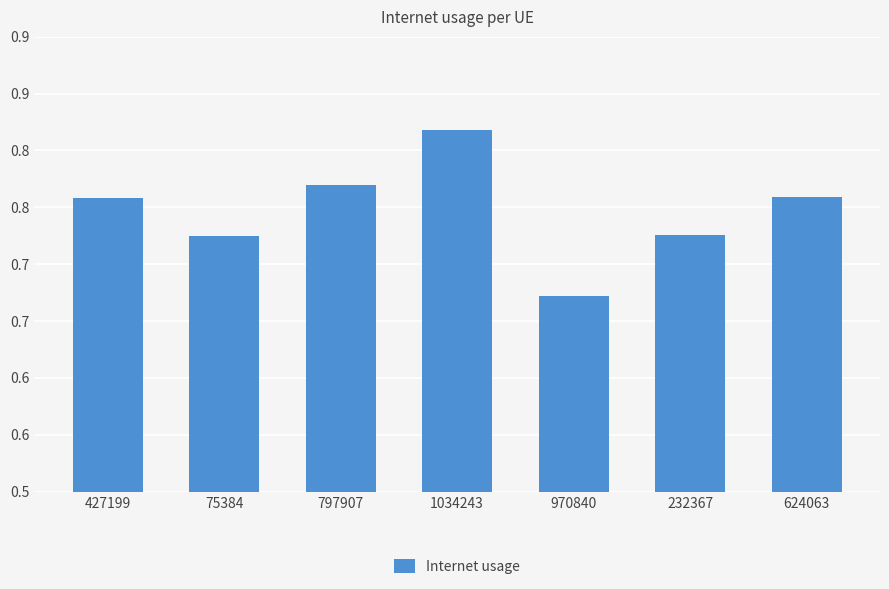

Which label corresponds to the largest value in the chart?

1034243